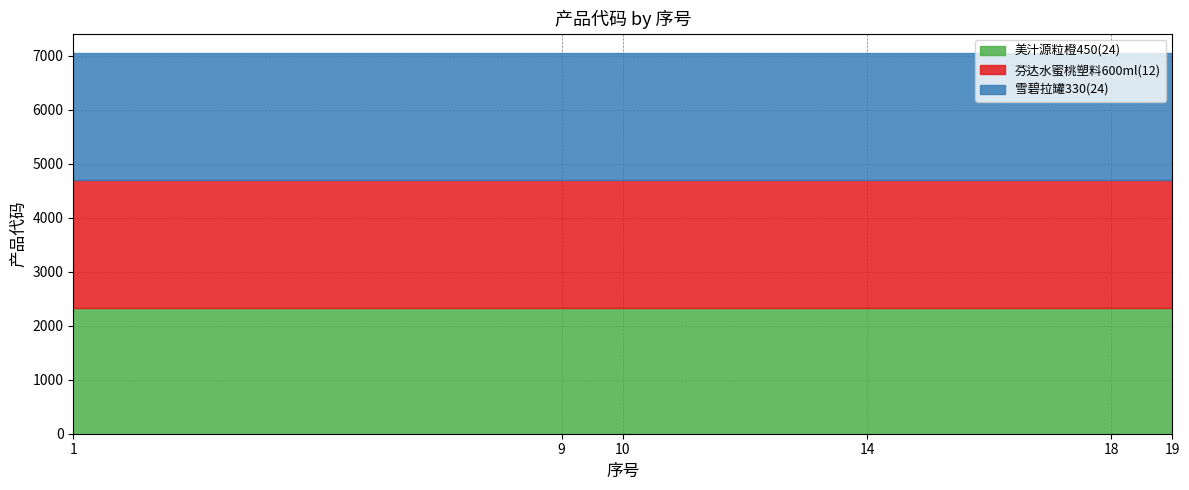

True or false: 芬达水蜜桃塑料600ml(12) has more than 2 interior local peaks.

False